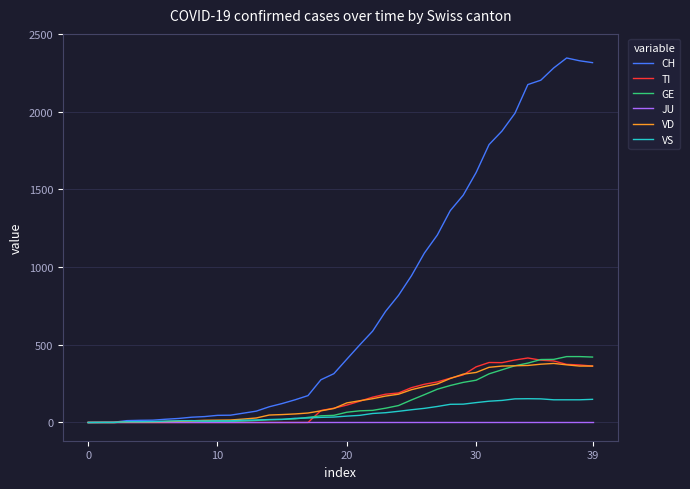

Which series has the largest total across all categories?

CH